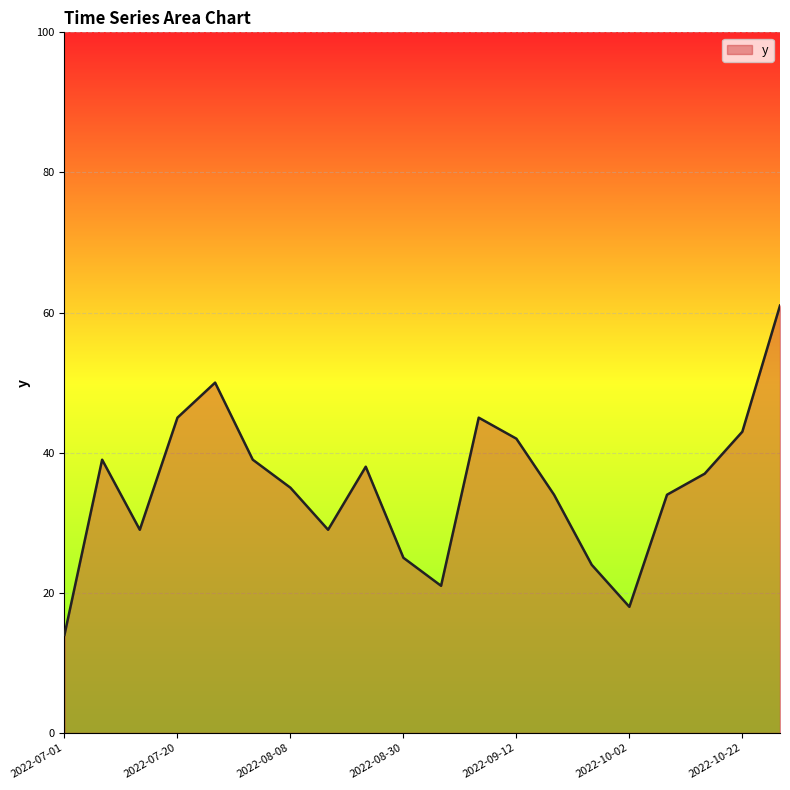

What is the maximum value shown in the chart?

61